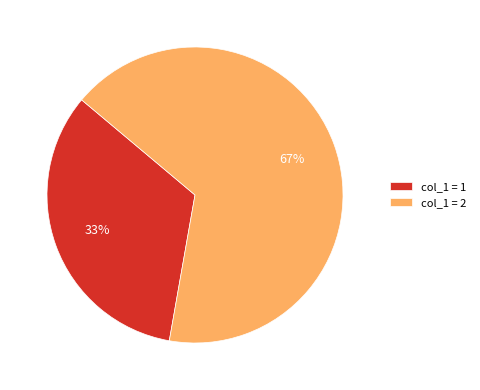

How many segments does this pie chart have?

2